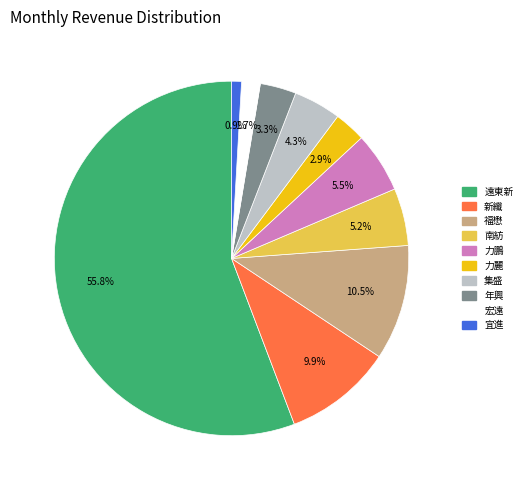

To the nearest percent, what is the difference between the 遠東新 and 力麗 slice percentages?

53%